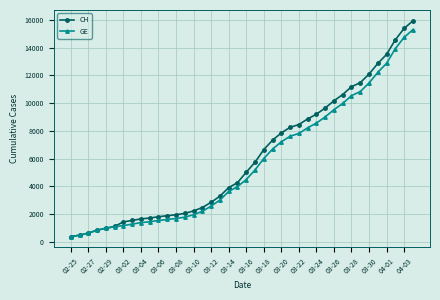

Which series has the largest range (max minus min)?

CH